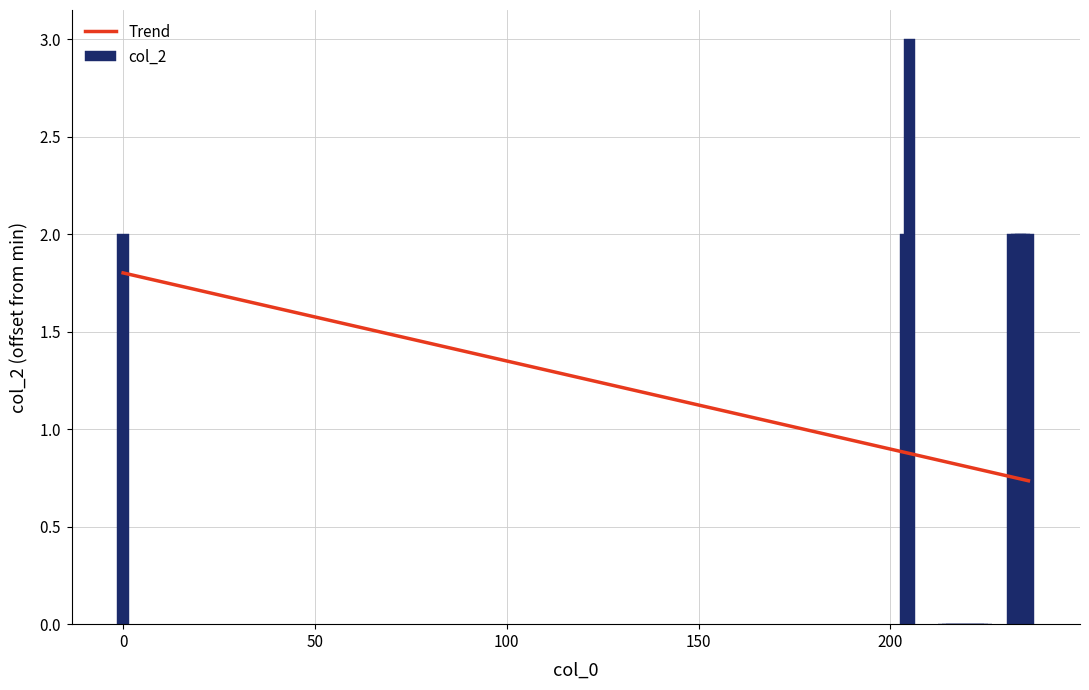

What is the sum of the values at 224 and 233?

2